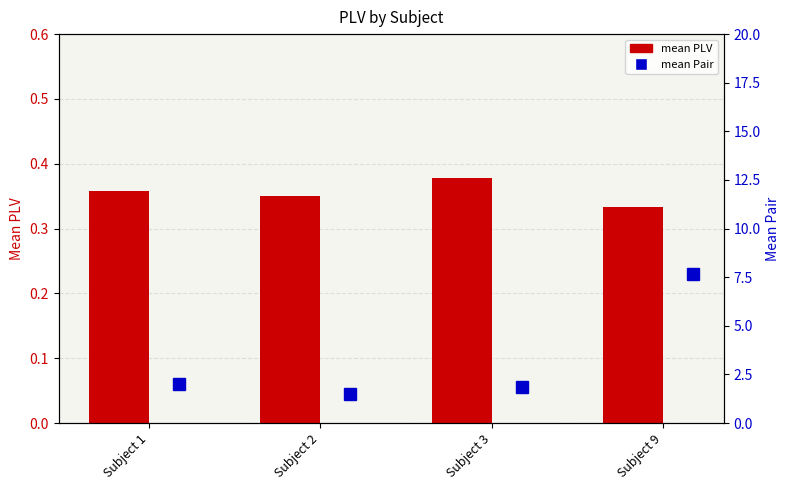

Is the value of mean PLV at Subject 9 greater than the value of mean Pair at Subject 9?

No